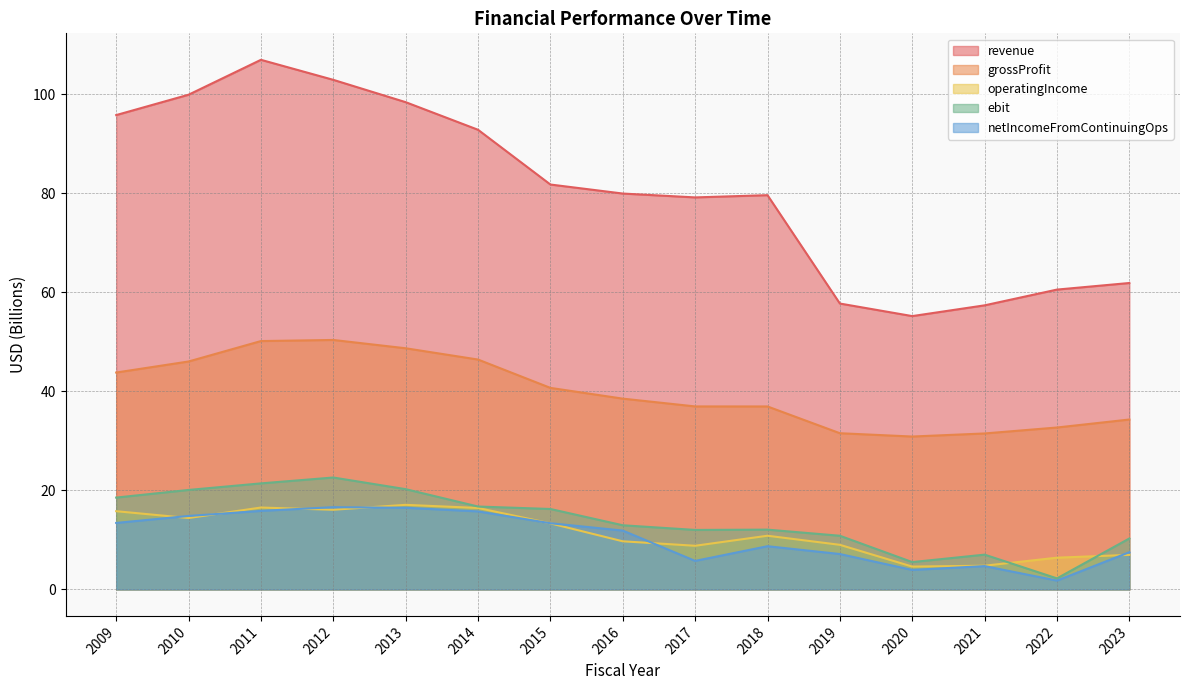

What are all the series names shown in the legend?

revenue, grossProfit, operatingIncome, ebit, netIncomeFromContinuingOps